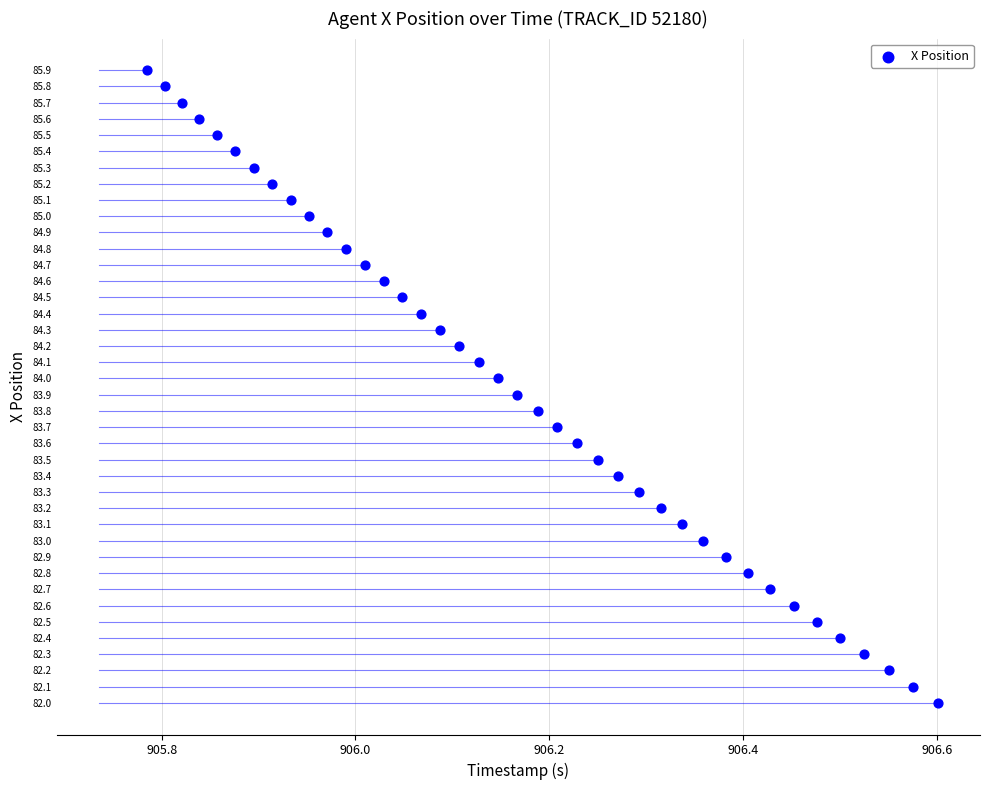

What is the range of X values (max minus min)?

0.8